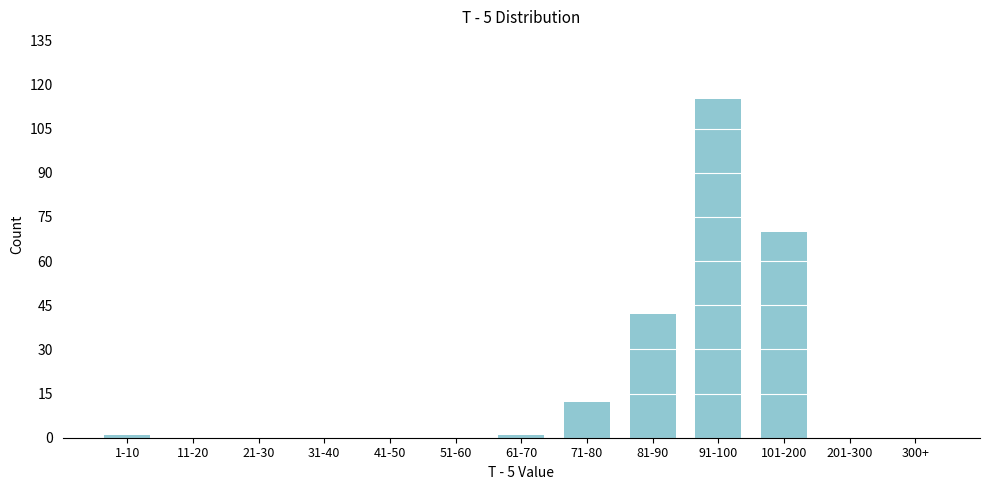

Reading left to right, transcribe all the data shown in this chart.

1-10=1	11-20=0	21-30=0	31-40=0	41-50=0	51-60=0	61-70=1	71-80=12	81-90=42	91-100=115	101-200=70	201-300=0	300+=0